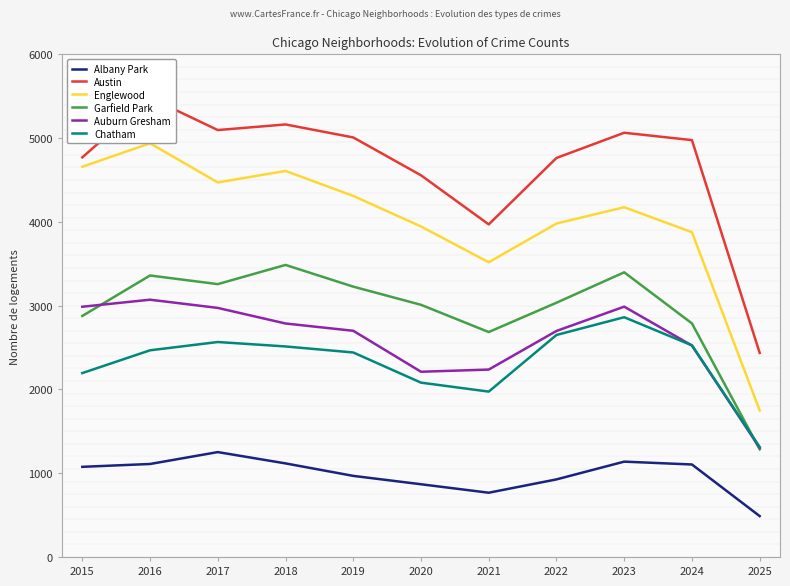

What are all the series names shown in the legend?

Albany Park, Austin, Englewood, Garfield Park, Auburn Gresham, Chatham